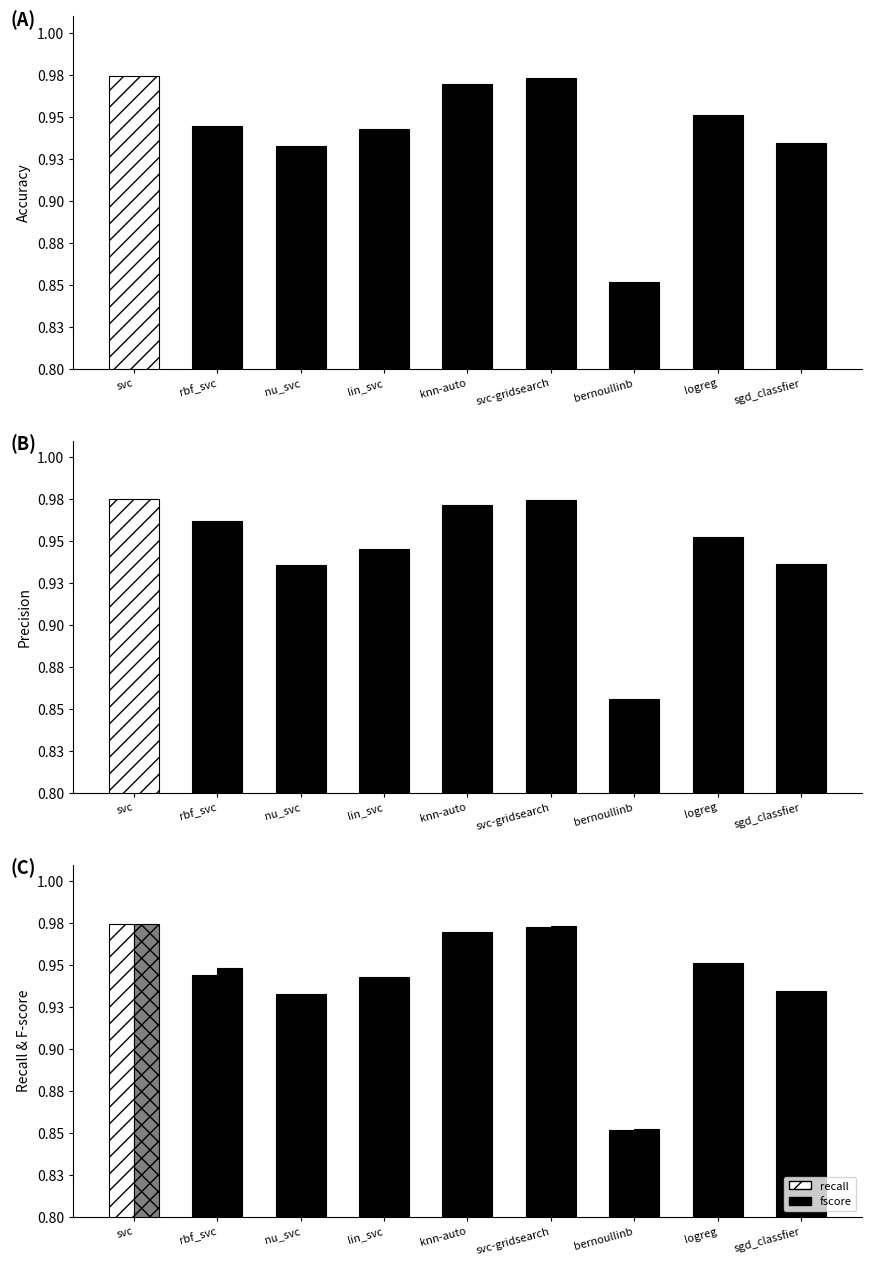

What is the total value across all series at svc?

3.9